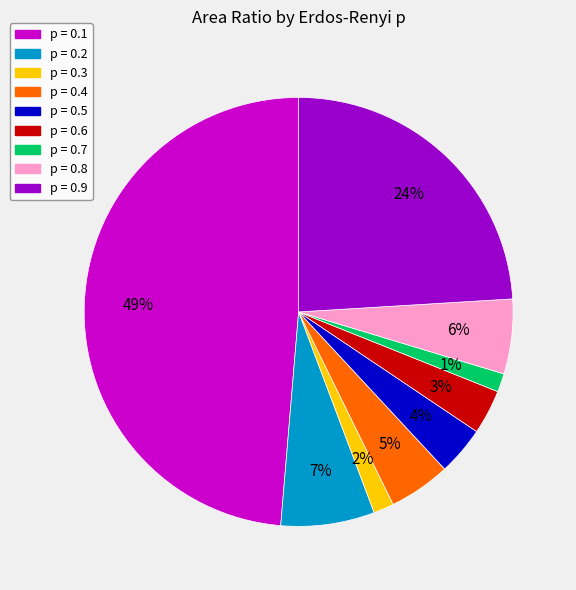

Does p = 0.7 account for over 50% of the chart?

No